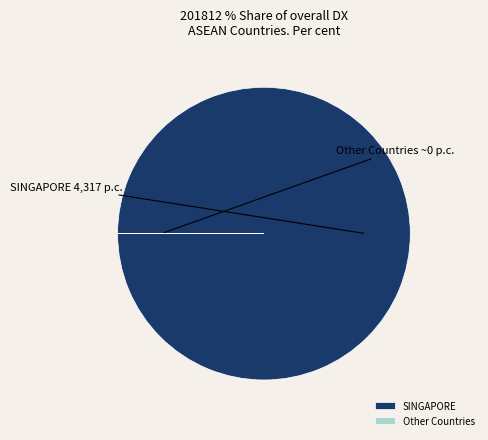

Does SINGAPORE represent more than half of the total?

Yes